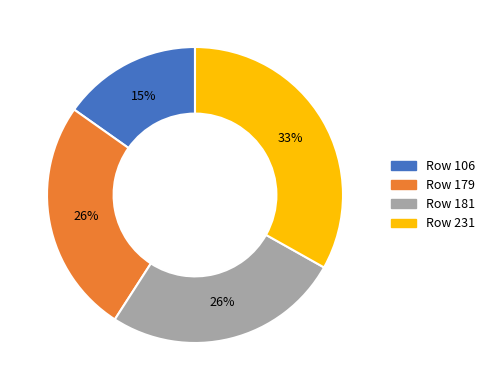

Which has a higher value, Row 106 or Row 181?

Row 181